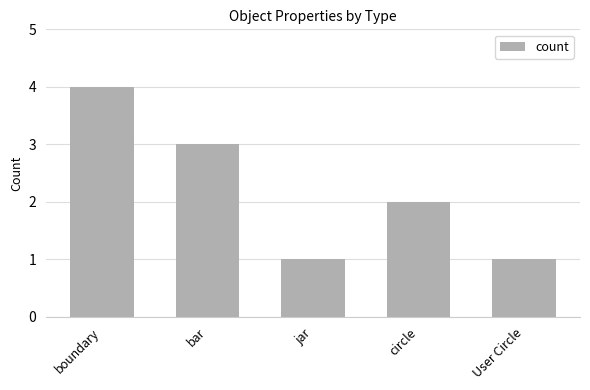

Is it true that the value at boundary is 2?

False